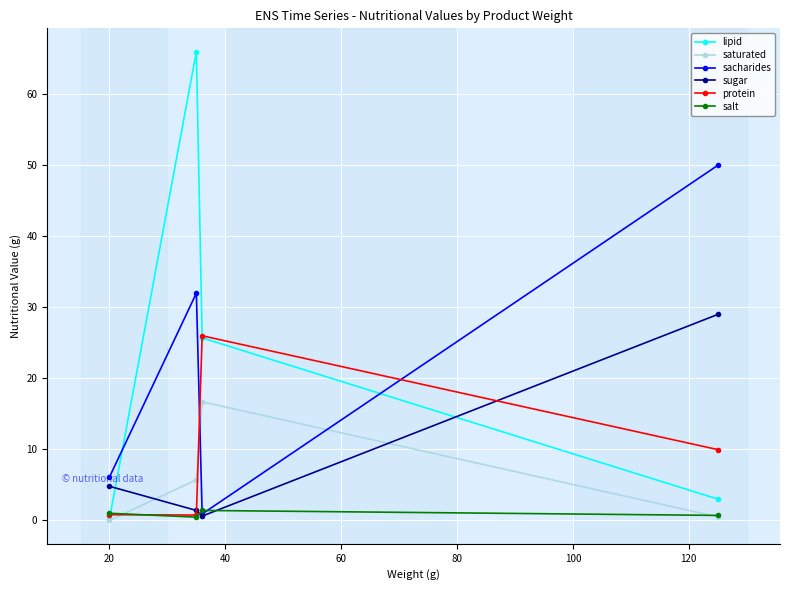

List the series in order of their peak value, highest first.

lipid, sacharides, sugar, protein, saturated, salt